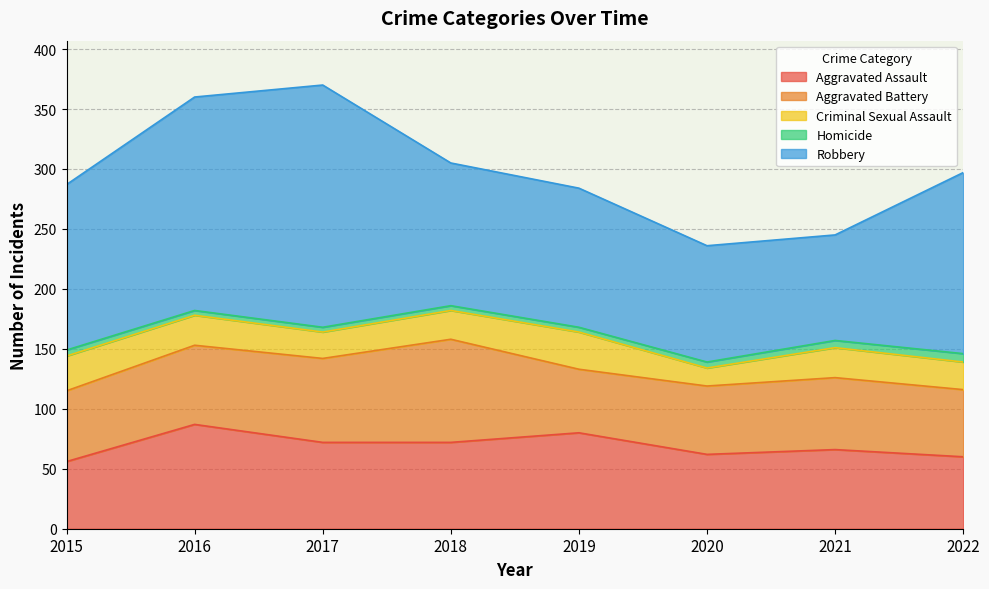

At 2018, list the series in order from smallest to largest.

Homicide, Criminal Sexual Assault, Aggravated Assault, Aggravated Battery, Robbery